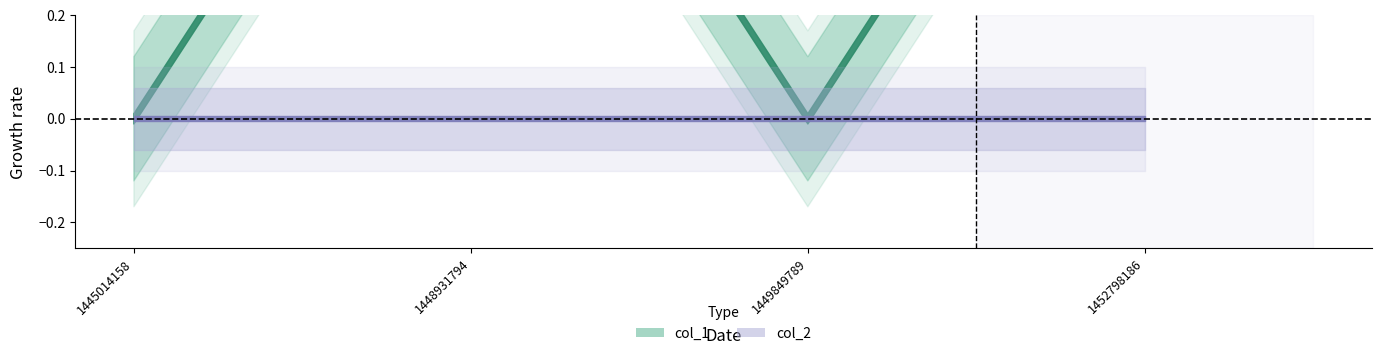

Which label corresponds to the largest value in the chart?

1448931794